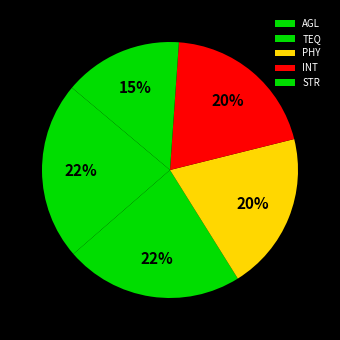

True or false: PHY accounts for 11% of the total.

False